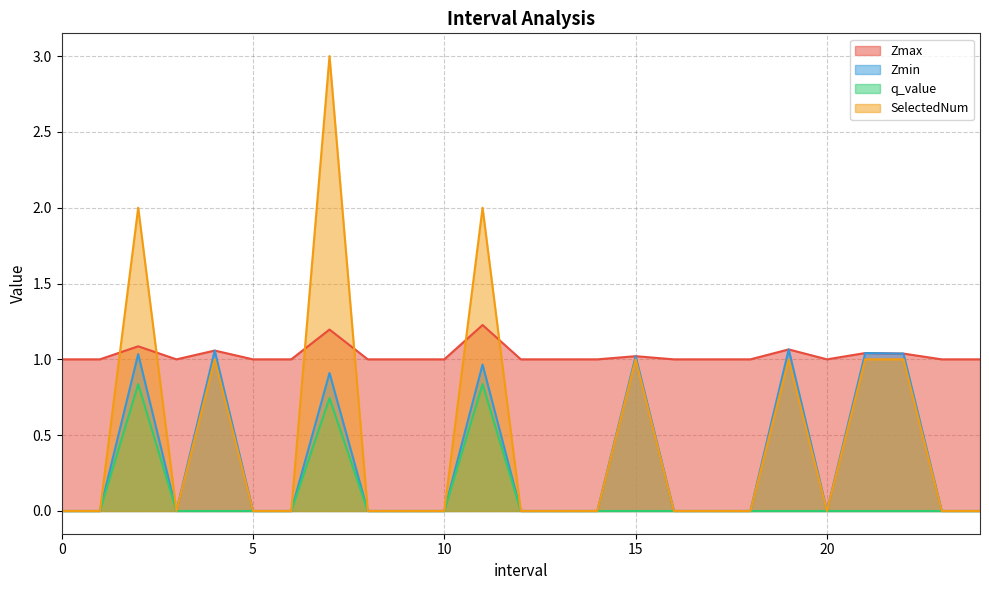

Which category has the highest value across all series?

7